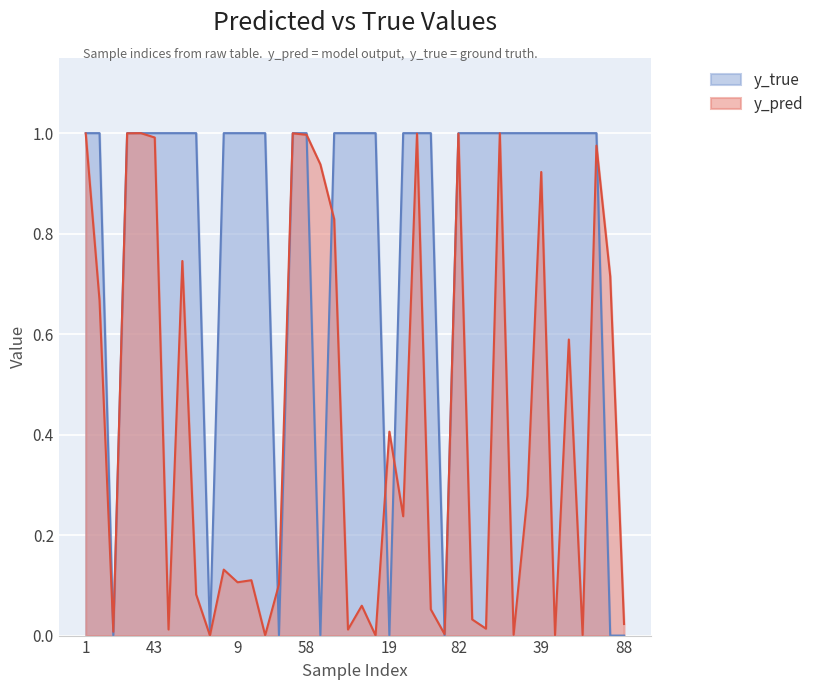

Where is y_pred nearest to the value 0?

91